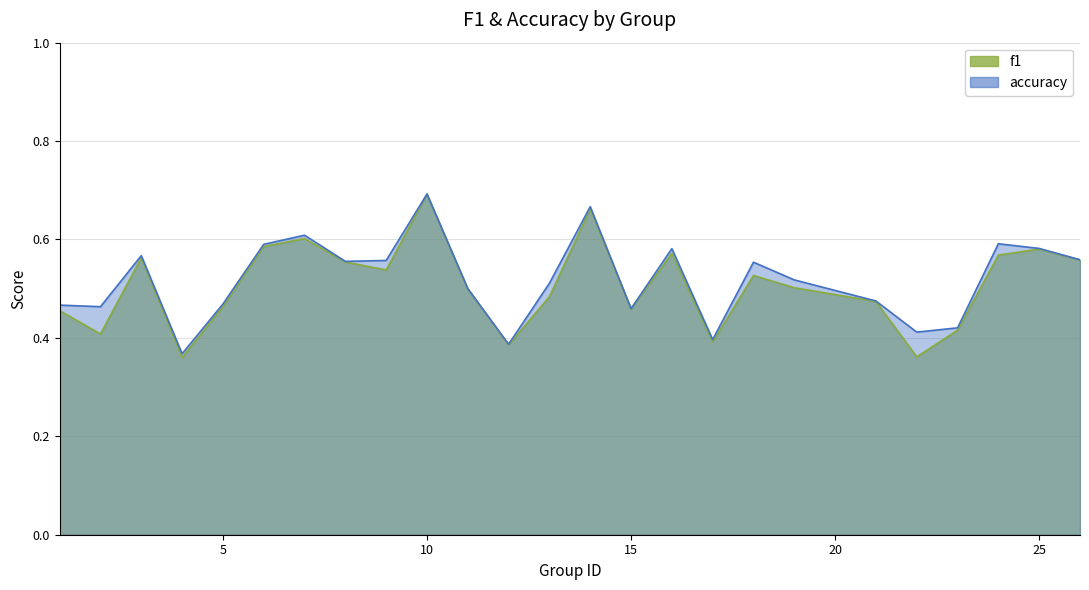

What is the total value across all series at 2?

0.9